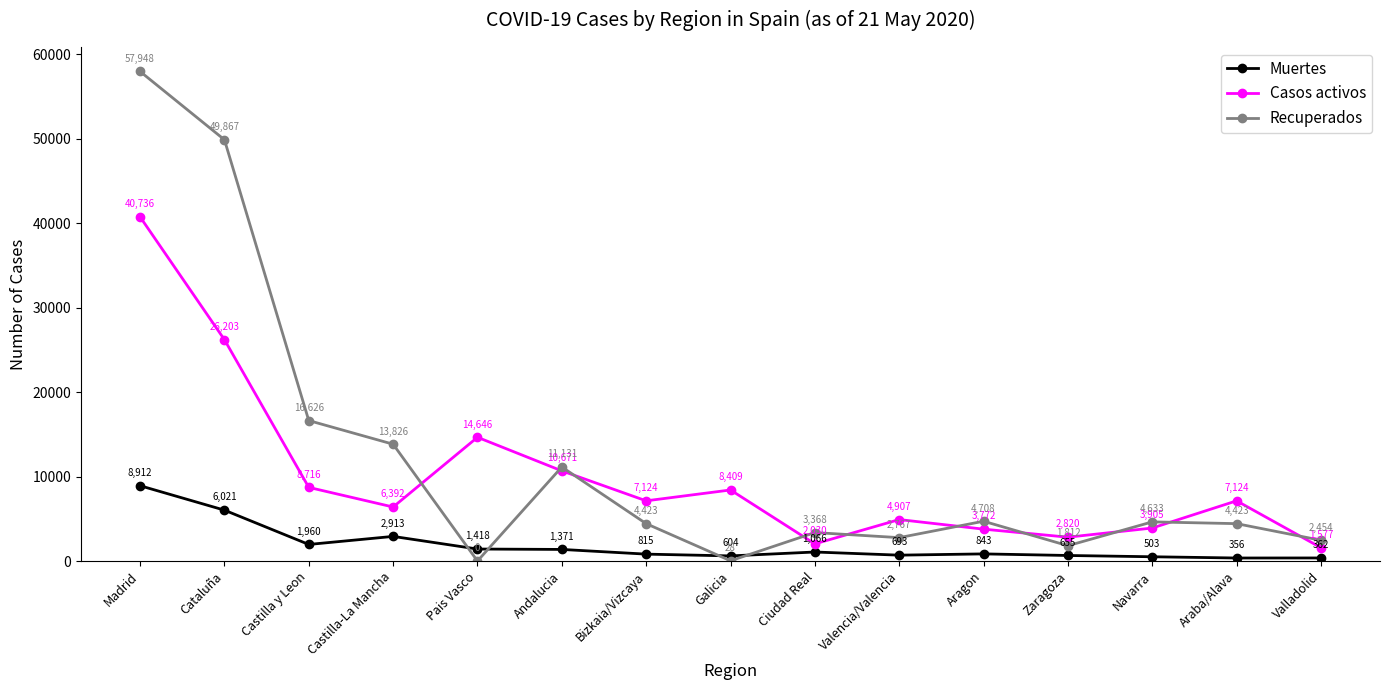

How many interior local peaks does the Recuperados series have?

4